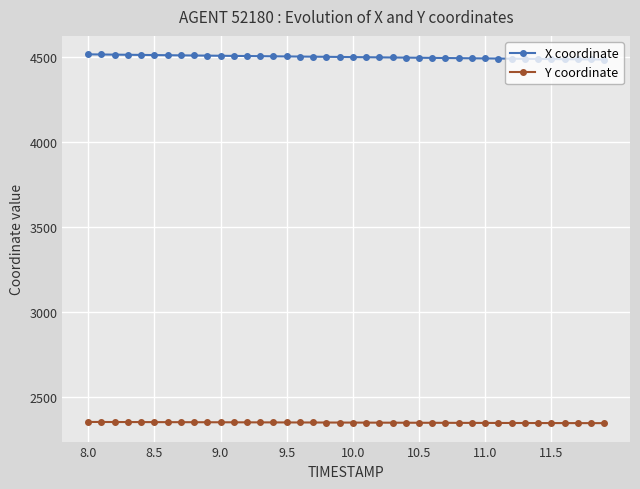

True or false: Y coordinate and X coordinate cross at least once.

False